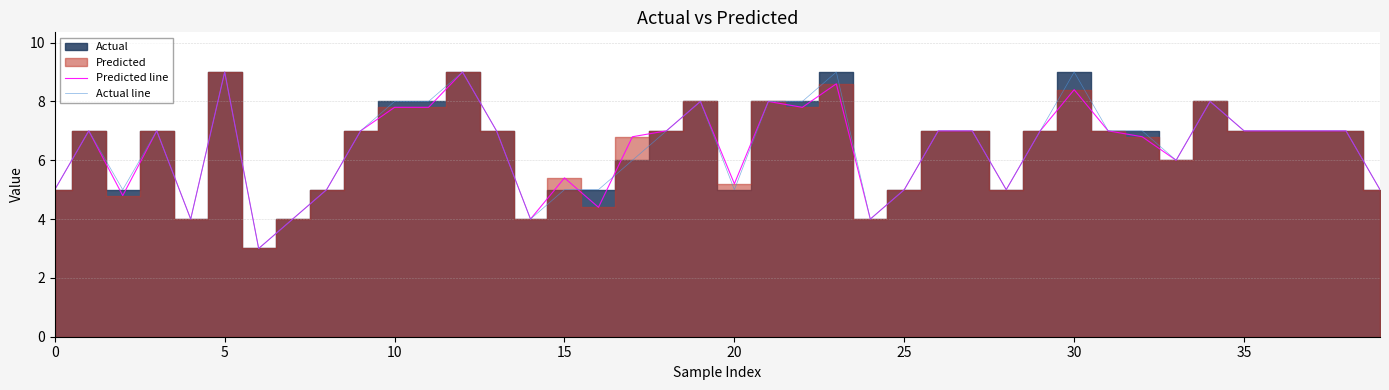

What is the lowest value of the Actual line series?

3.0